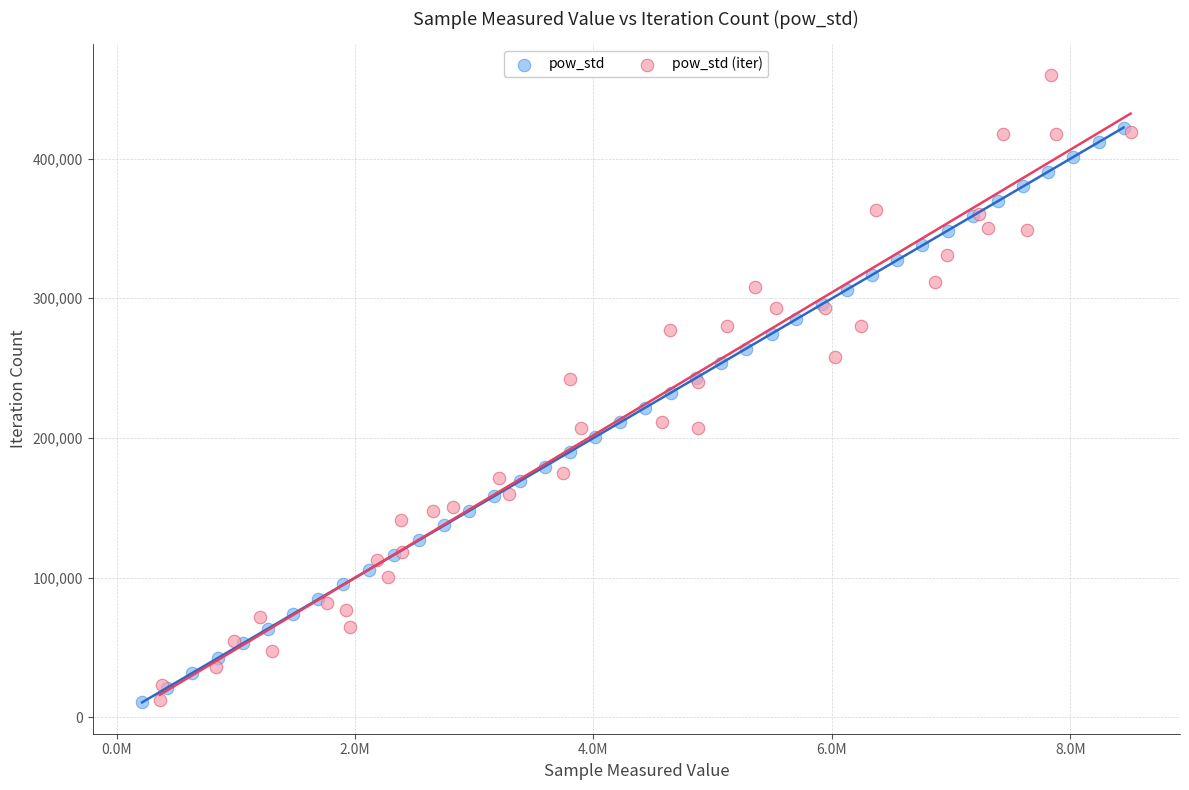

Which series has the widest spread of Y values?

pow_std (iter)